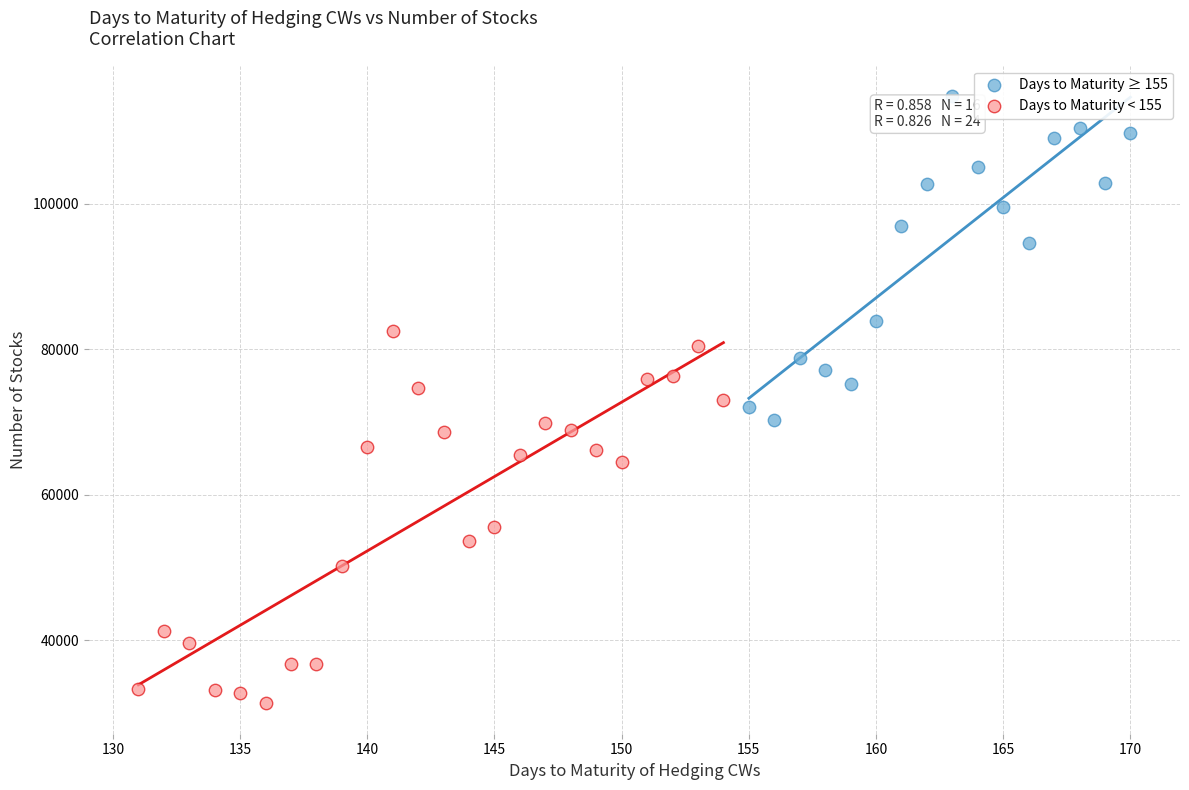

What are all the series names shown in the legend?

Days to Maturity ≥ 155, Days to Maturity < 155